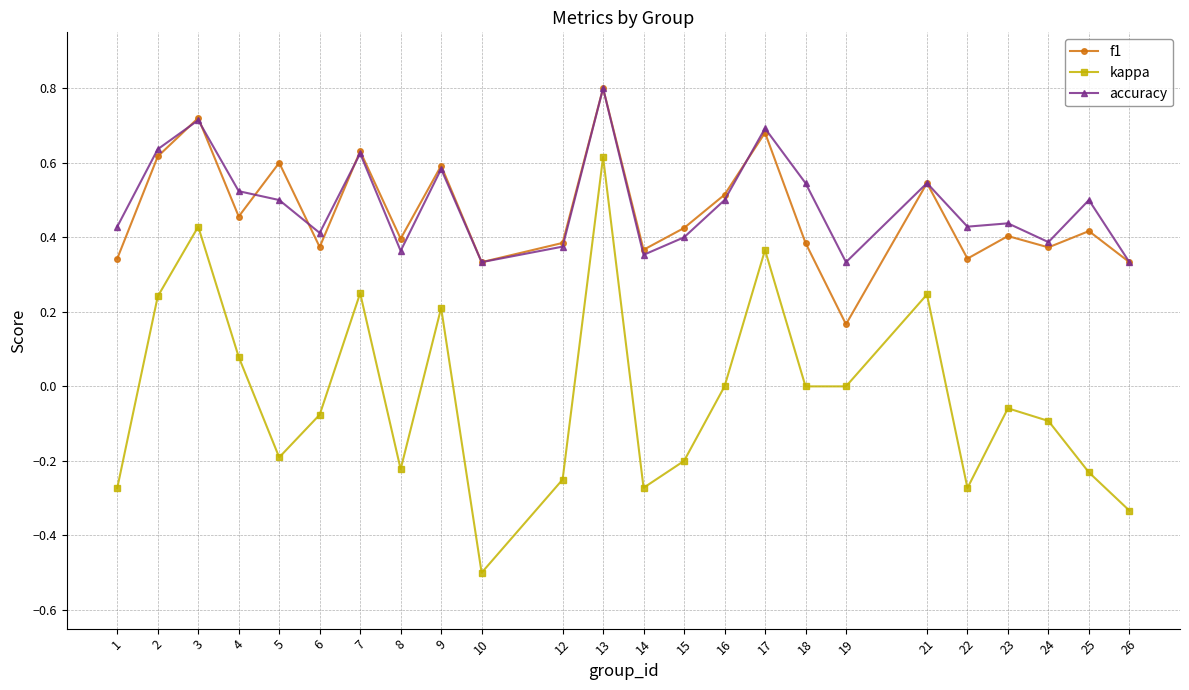

At how many categories does at least one series exceed 0?

24